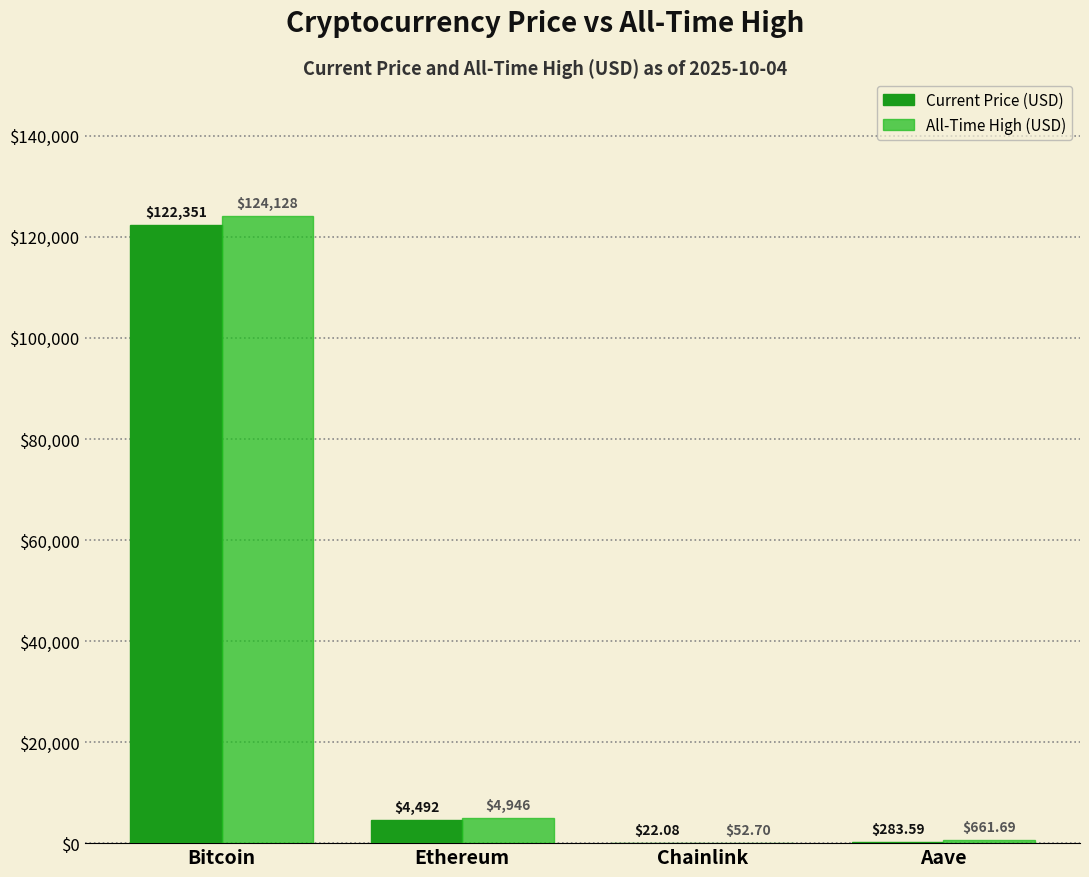

How many data points does each series have?

4